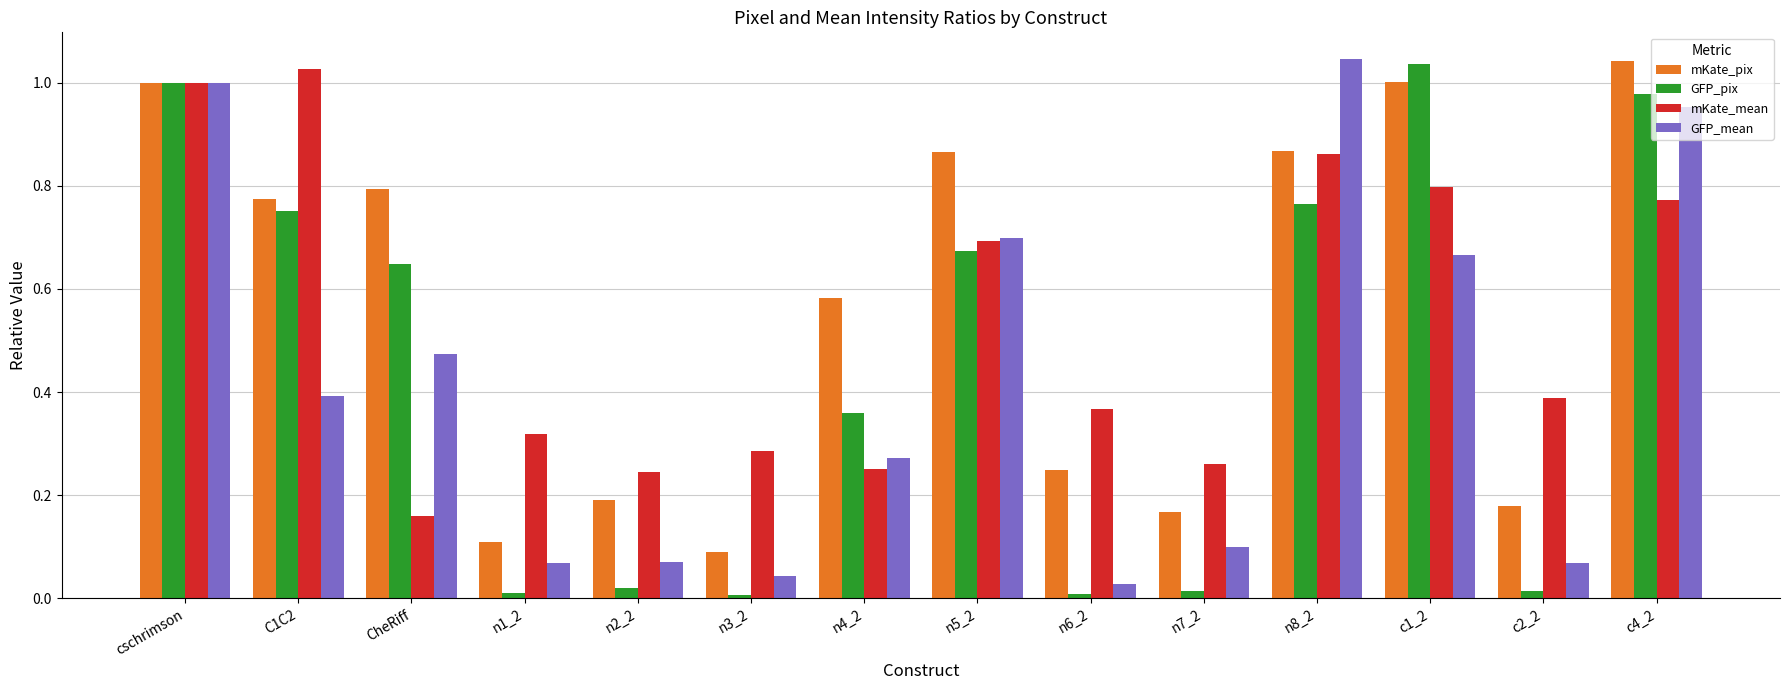

The GFP_mean series shows 0.1 at n2_2. True or false?

True